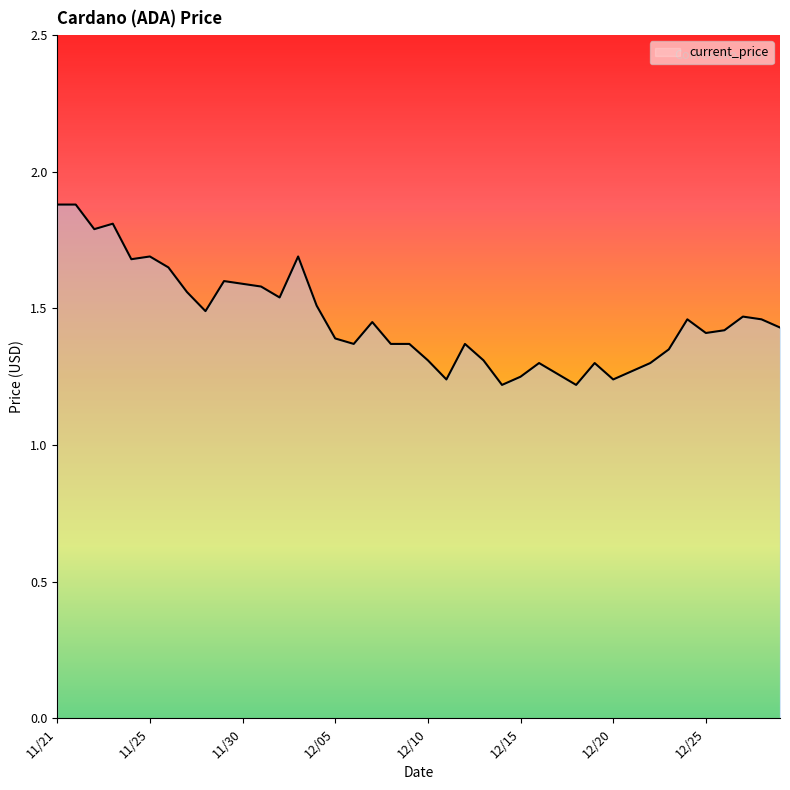

What is the greatest value displayed?

1.9